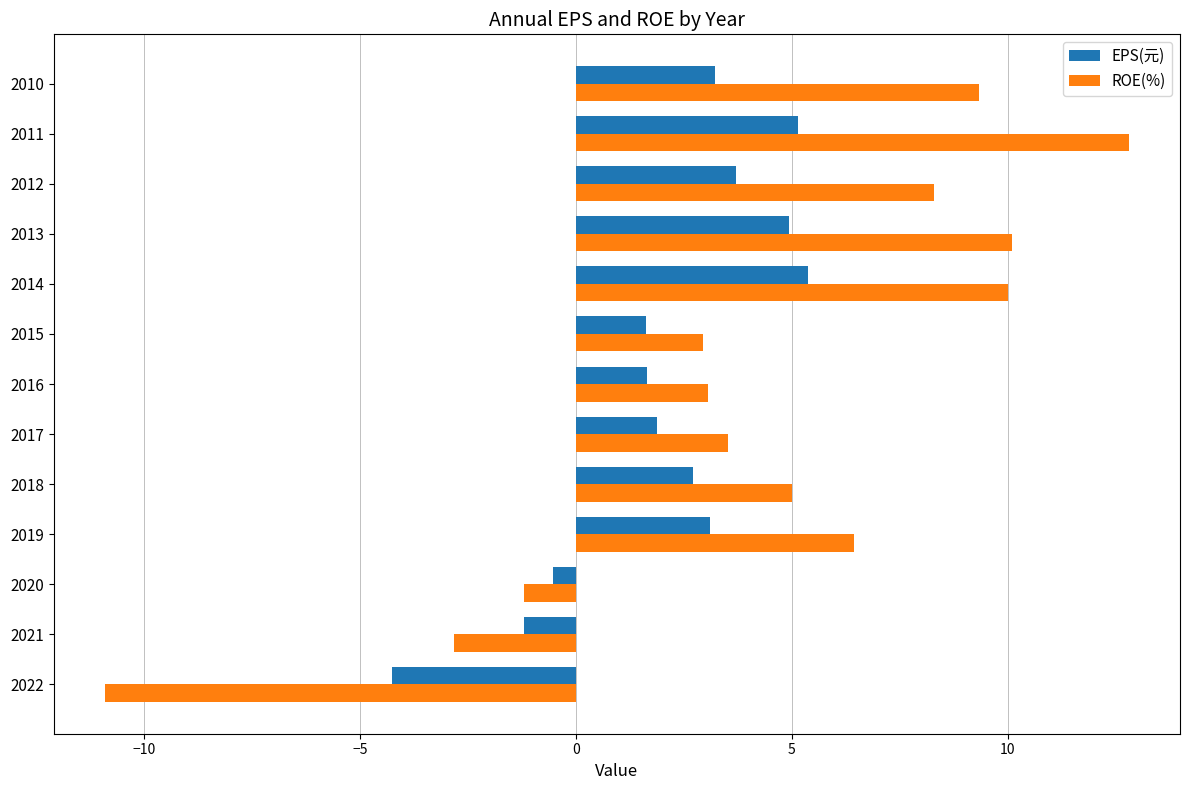

What is the difference between the maximum and minimum values in the EPS(元) series?

9.6